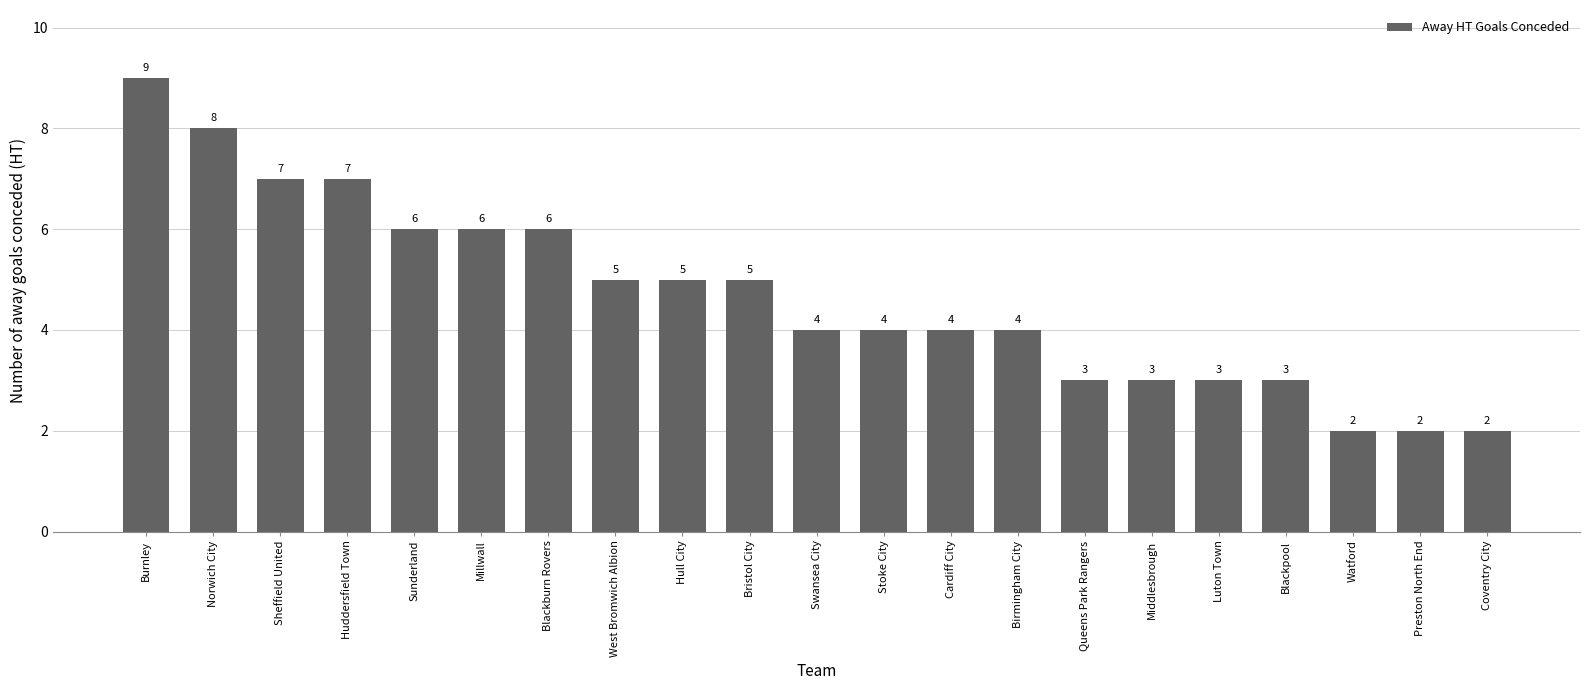

What position from the right is West Bromwich Albion?

14